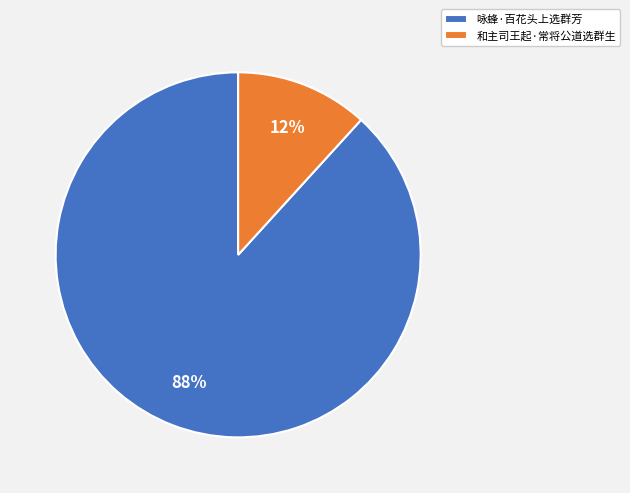

Does 和主司王起·常将公道选群生 account for over 50% of the chart?

No